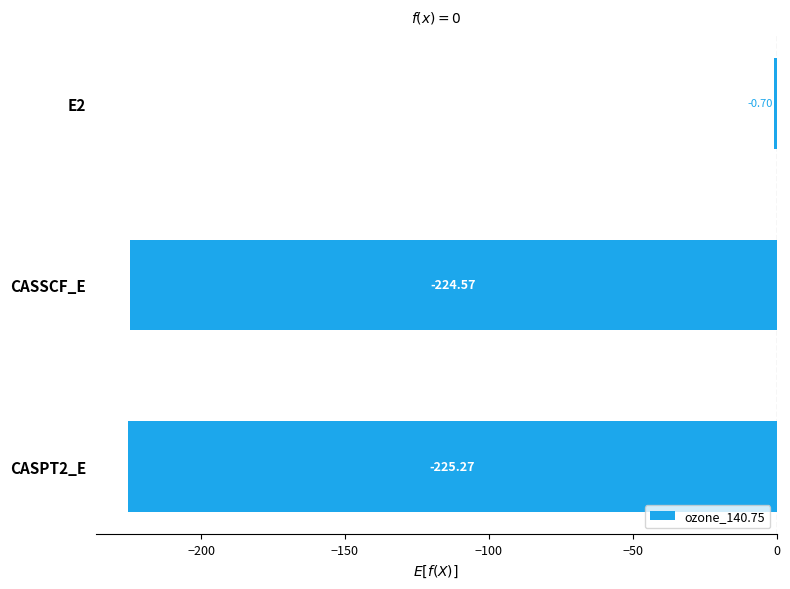

What is the sum of all values?

-450.5